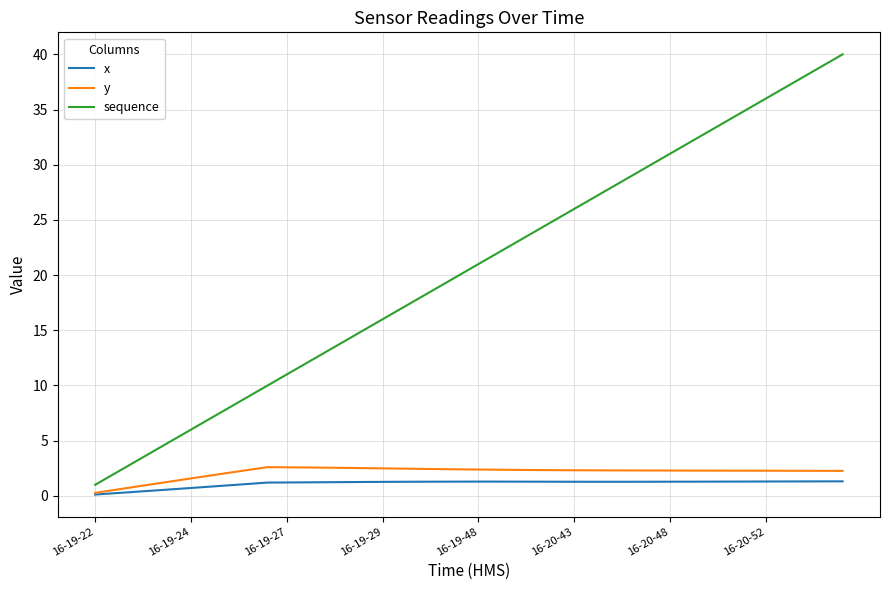

In x, how many points are higher than both neighbors (excluding endpoints)?

1